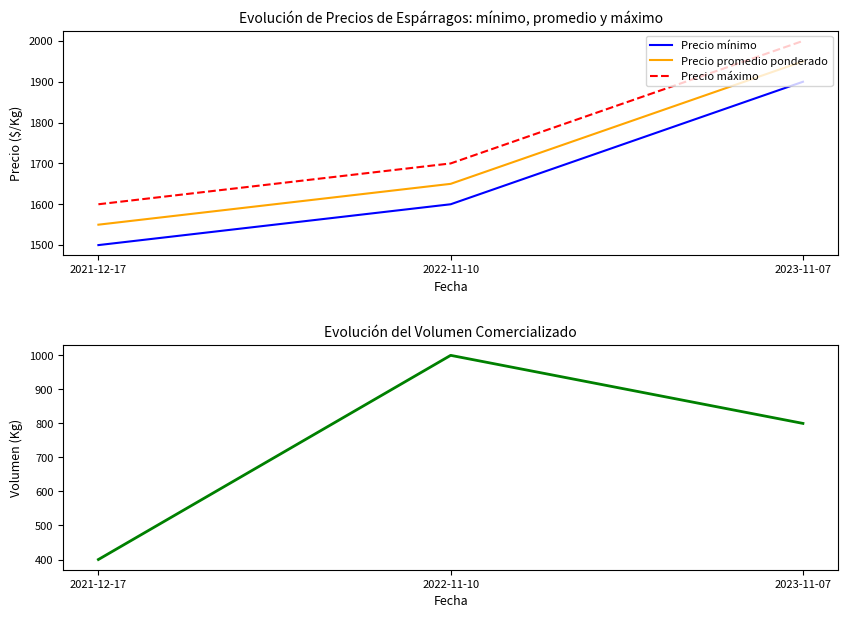

At which category is the sum across all series the highest?

2023-11-07